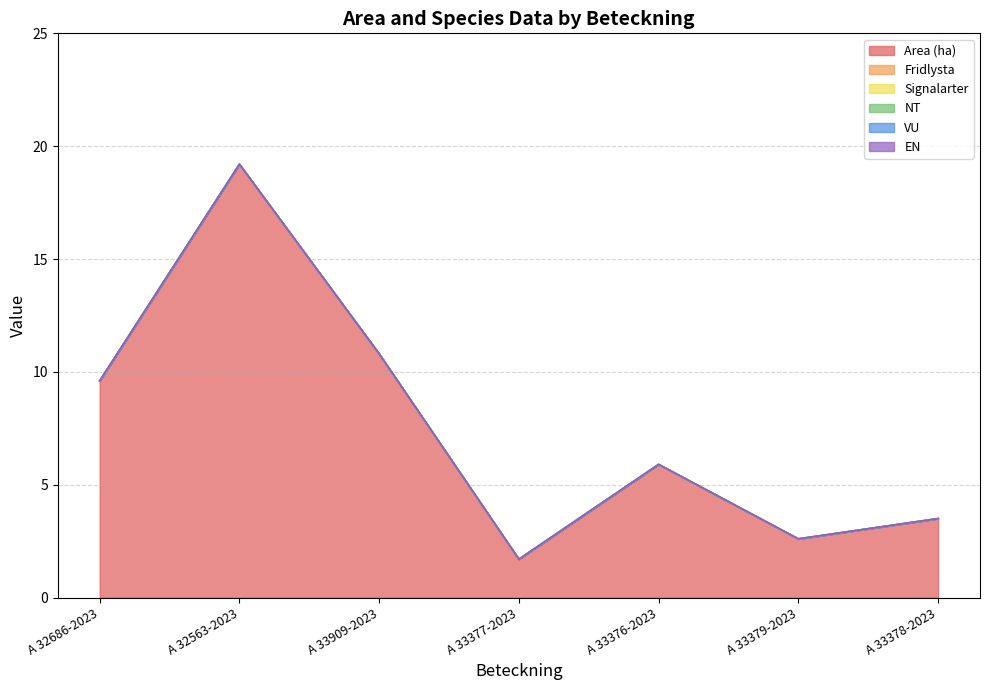

Where is the first local minimum for Area (ha)?

A 33377-2023